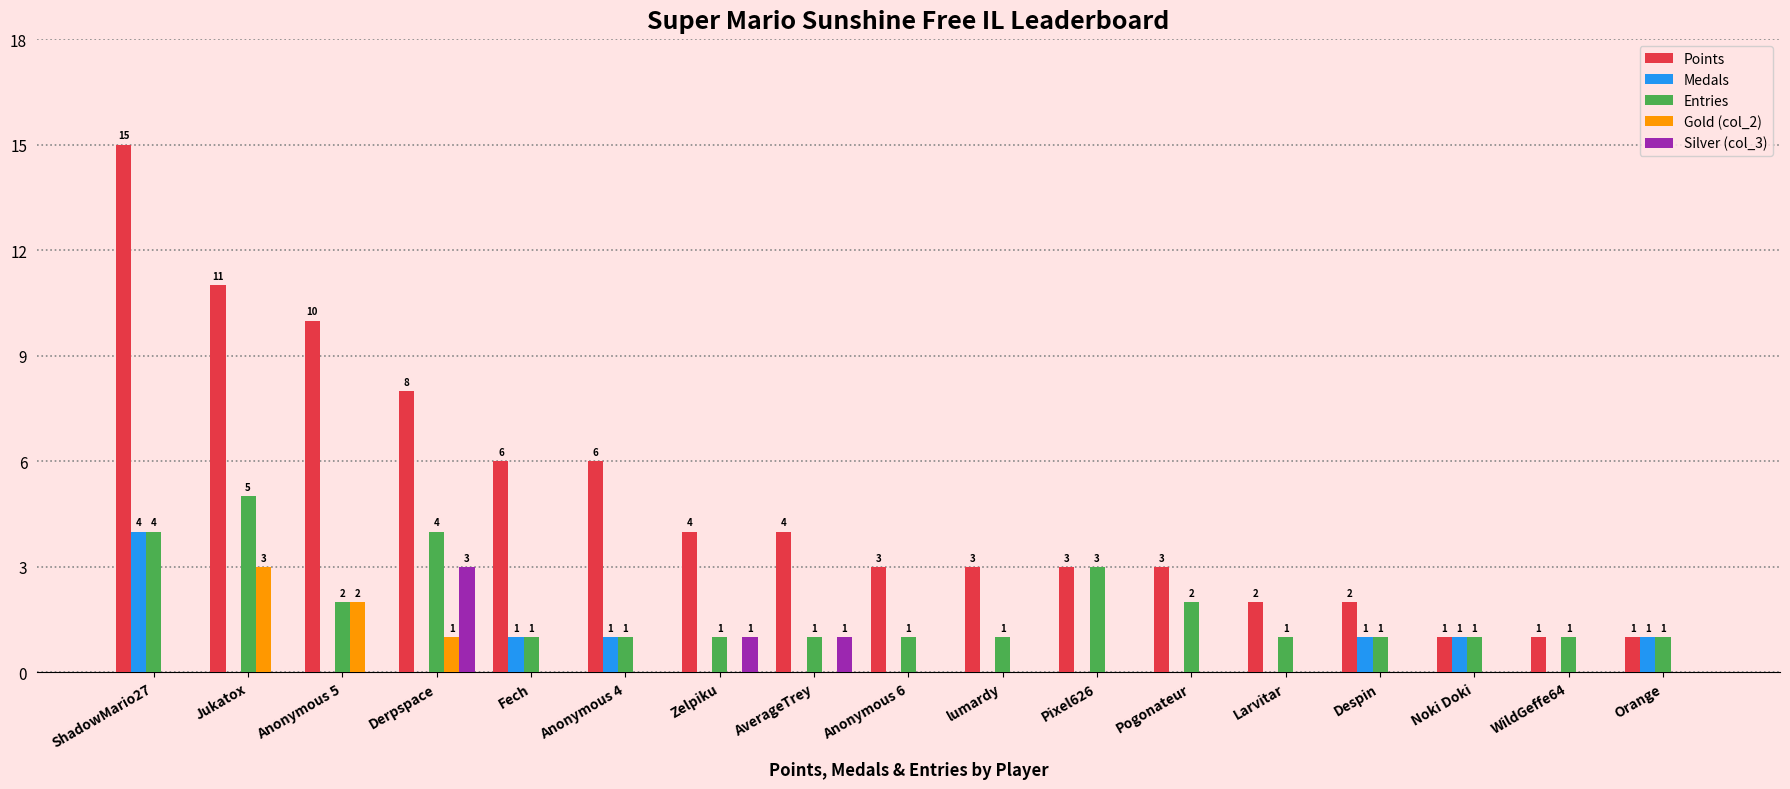

At which category is the sum across all series the highest?

ShadowMario27